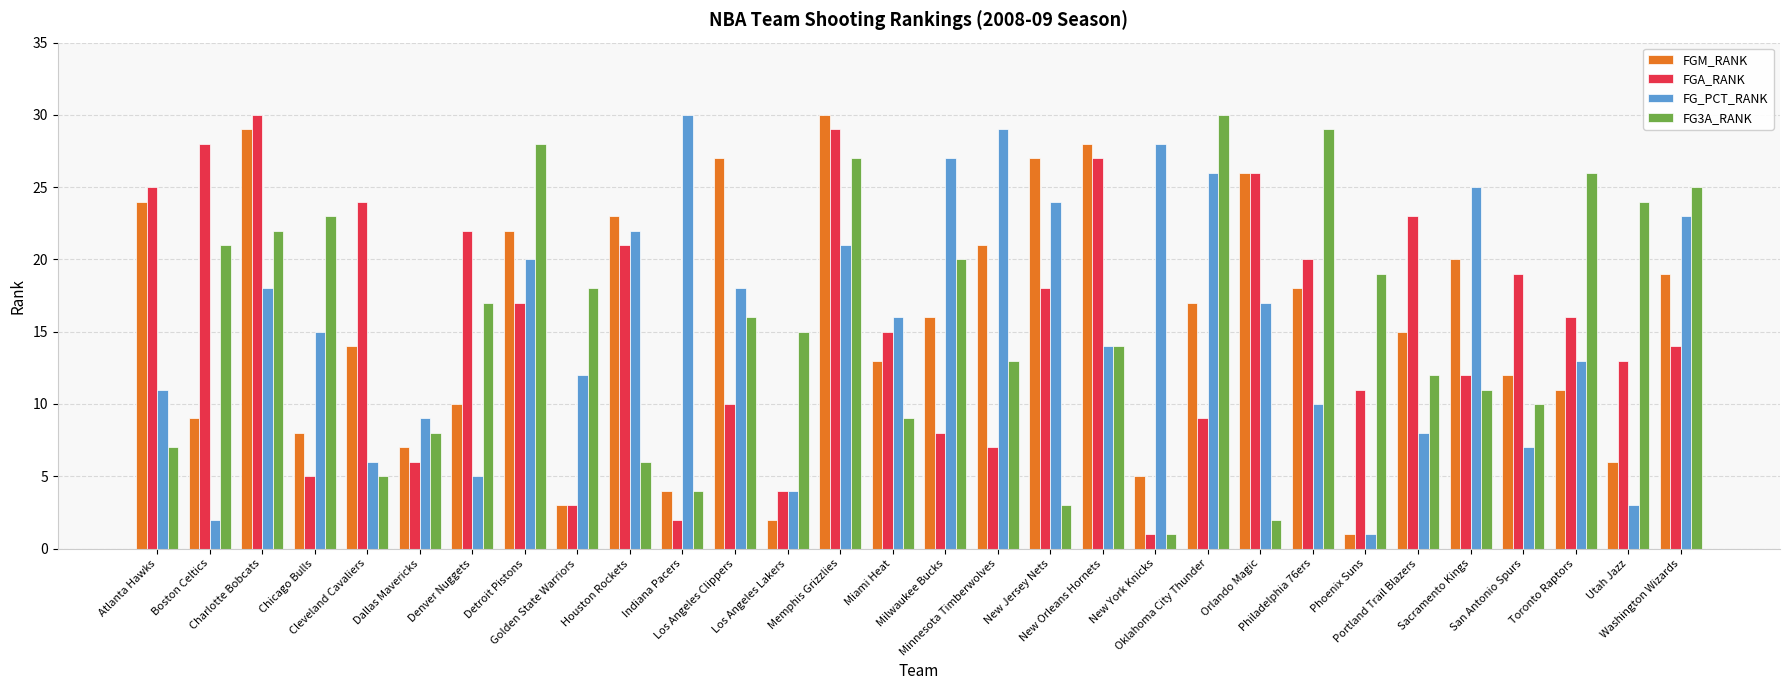

Is the value of FG_PCT_RANK at Indiana Pacers greater than the value of FG3A_RANK at Utah Jazz?

Yes